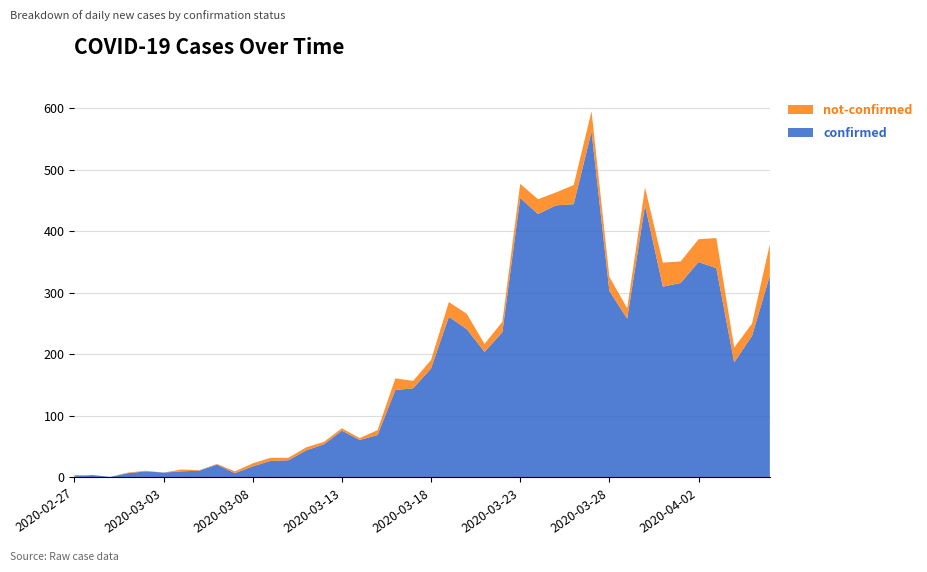

Reading left to right, extract all data points from this chart.

confirmed: 2020-02-27=2	2020-02-28=4	2020-02-29=1	2020-03-01=7	2020-03-02=10	2020-03-03=8	2020-03-04=10	2020-03-05=11	2020-03-06=21	2020-03-07=7	2020-03-08=18	2020-03-09=27	2020-03-10=28	2020-03-11=44	2020-03-12=54	2020-03-13=76	2020-03-14=61	2020-03-15=69	2020-03-16=142	2020-03-17=145	2020-03-18=177	2020-03-19=261	2020-03-20=241	2020-03-21=204	2020-03-22=236	2020-03-23=454	2020-03-24=428	2020-03-25=442	2020-03-26=444	2020-03-27=562	2020-03-28=303	2020-03-29=258	2020-03-30=442	2020-03-31=310	2020-04-01=316	2020-04-02=350	2020-04-03=340	2020-04-04=187	2020-04-05=230	2020-04-06=328
not-confirmed: 2020-02-27=2	2020-02-28=0	2020-02-29=0	2020-03-01=1	2020-03-02=1	2020-03-03=0	2020-03-04=3	2020-03-05=1	2020-03-06=1	2020-03-07=3	2020-03-08=5	2020-03-09=5	2020-03-10=4	2020-03-11=5	2020-03-12=4	2020-03-13=4	2020-03-14=3	2020-03-15=8	2020-03-16=19	2020-03-17=12	2020-03-18=14	2020-03-19=24	2020-03-20=25	2020-03-21=13	2020-03-22=17	2020-03-23=23	2020-03-24=24	2020-03-25=21	2020-03-26=31	2020-03-27=33	2020-03-28=23	2020-03-29=17	2020-03-30=29	2020-03-31=39	2020-04-01=35	2020-04-02=37	2020-04-03=49	2020-04-04=24	2020-04-05=20	2020-04-06=51